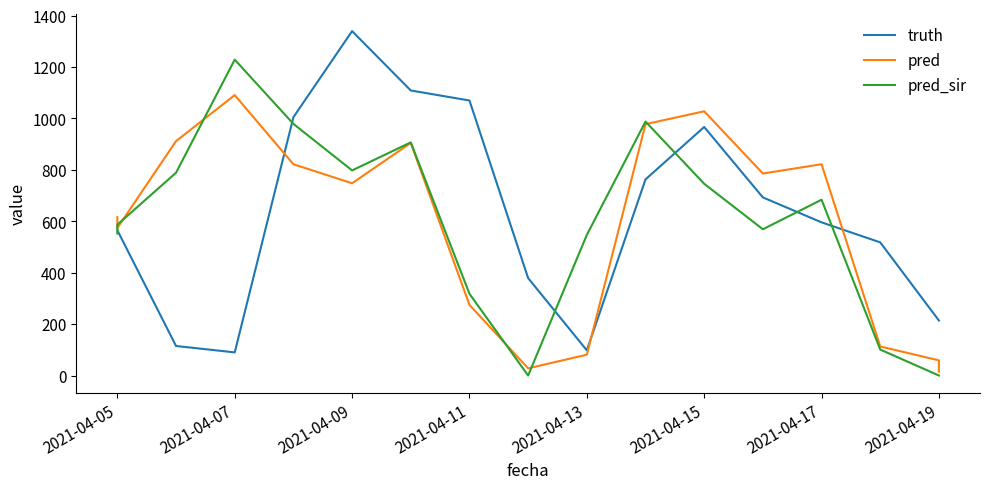

How many lines are shown in the chart?

3